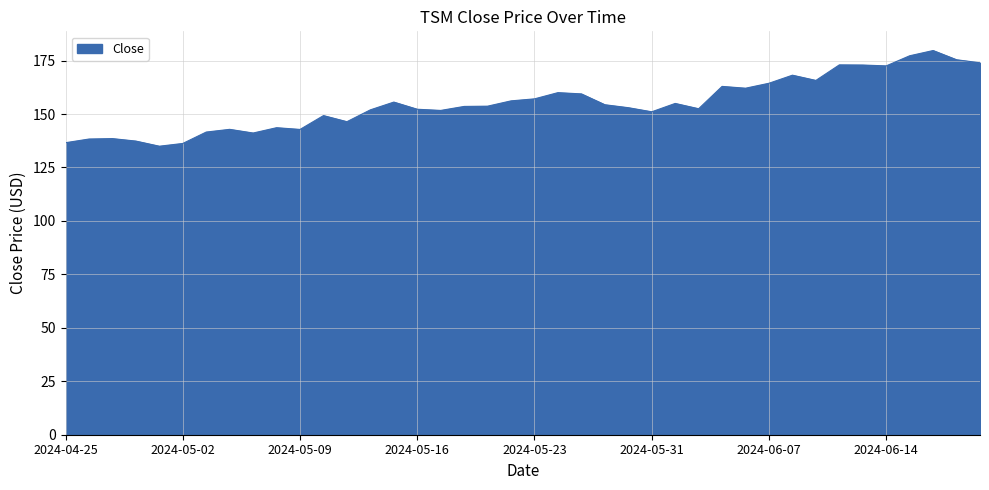

Does the chart have visible grid lines?

Yes